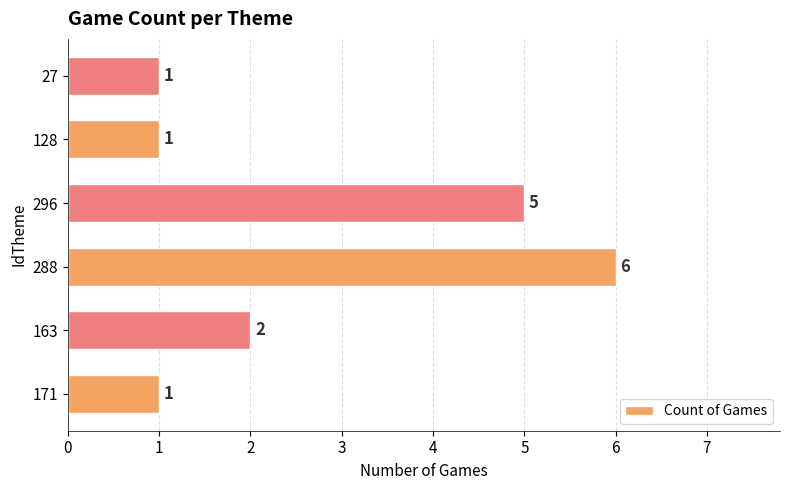

Are the bars grouped side by side (vs. stacked)?

No